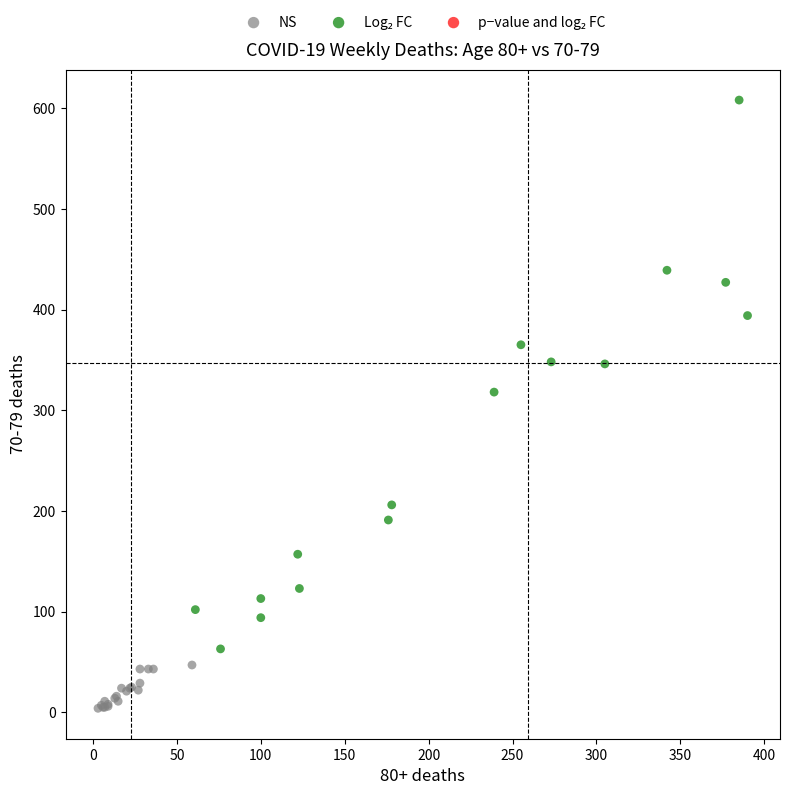

Which series reaches the minimum Y coordinate?

NS